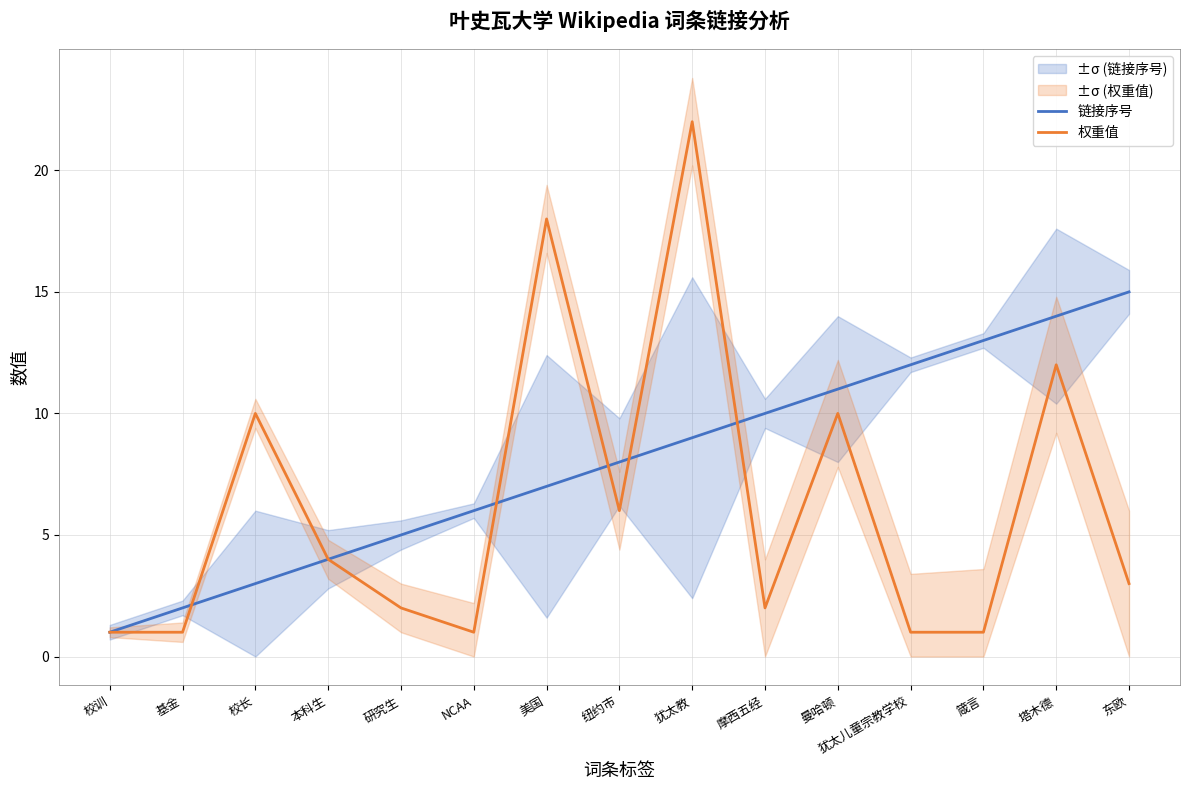

Reading right to left, extract all data points from this chart.

链接序号: 东欧=15	塔木德=14	箴言=13	犹太儿童宗教学校=12	曼哈顿=11	摩西五经=10	犹太教=9	纽约市=8	美国=7	NCAA=6	研究生=5	本科生=4	校长=3	基金=2	校训=1
权重值: 东欧=3	塔木德=12	箴言=1	犹太儿童宗教学校=1	曼哈顿=10	摩西五经=2	犹太教=22	纽约市=6	美国=18	NCAA=1	研究生=2	本科生=4	校长=10	基金=1	校训=1